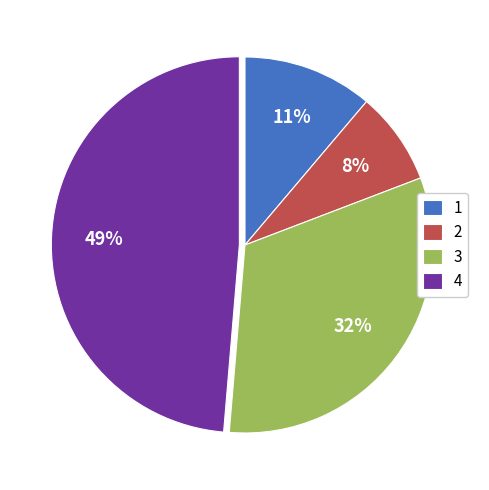

To the nearest percent, what is the difference between the 4 and 3 slice percentages?

17%